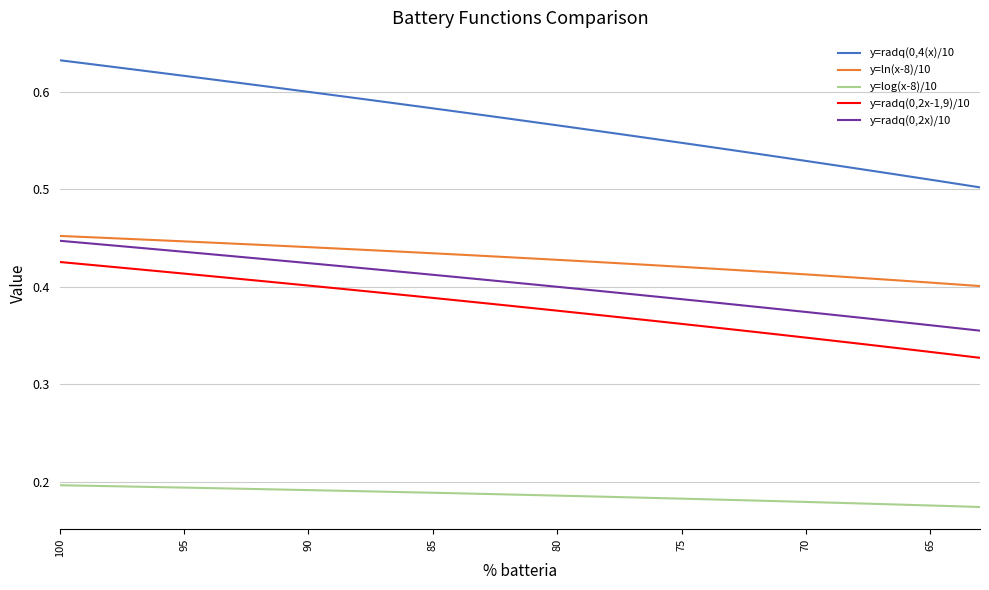

What is the greatest value displayed?

0.6